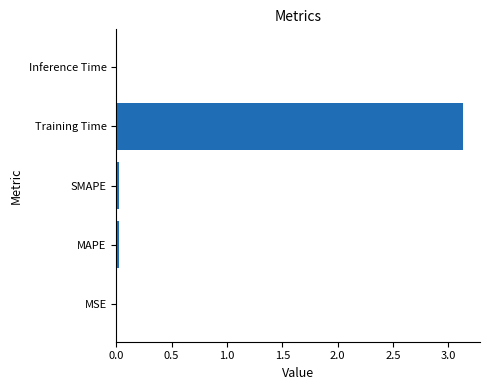

Which has a higher value, Inference Time or Training Time?

Training Time